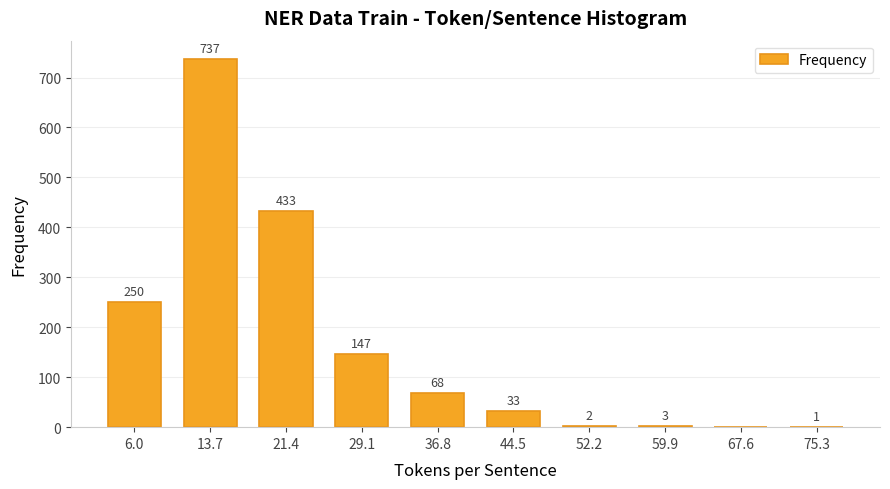

At which category does the chart reach its peak across all series?

13.7